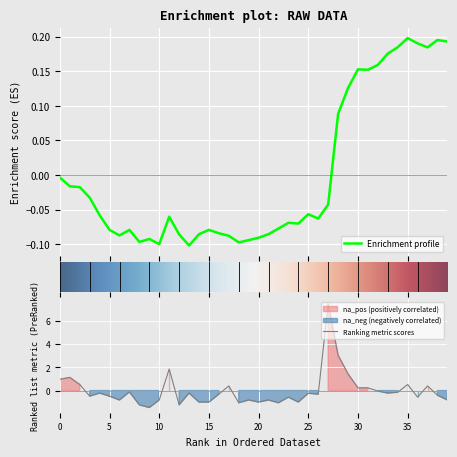

True or false: tp has more than 2 points higher than both neighbors.

True